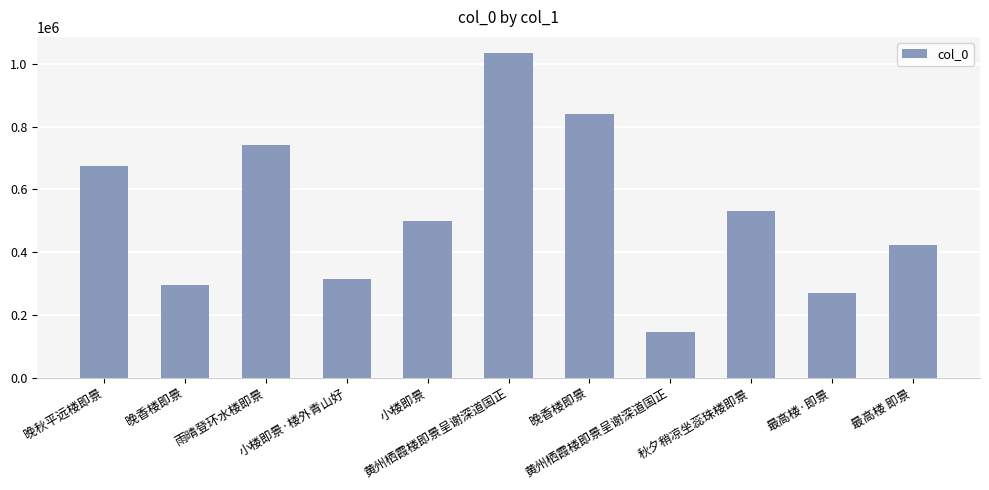

Which category has the highest value across all series?

黄州栖霞楼即景呈谢深道国正